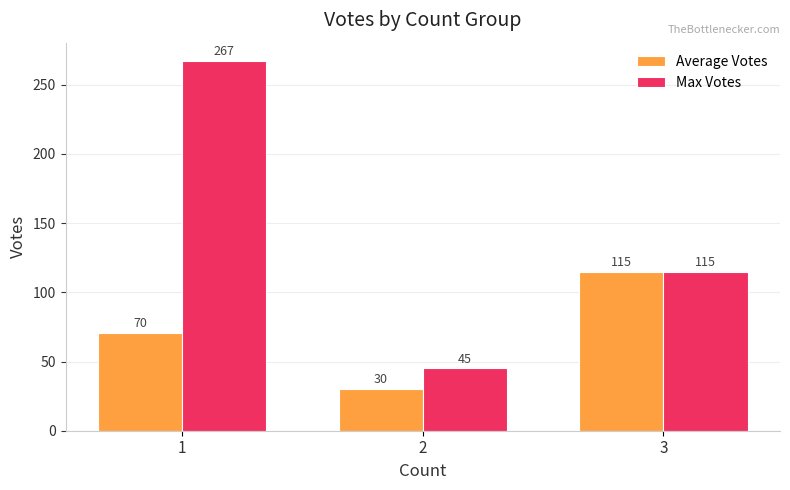

How many bars are there in total?

6